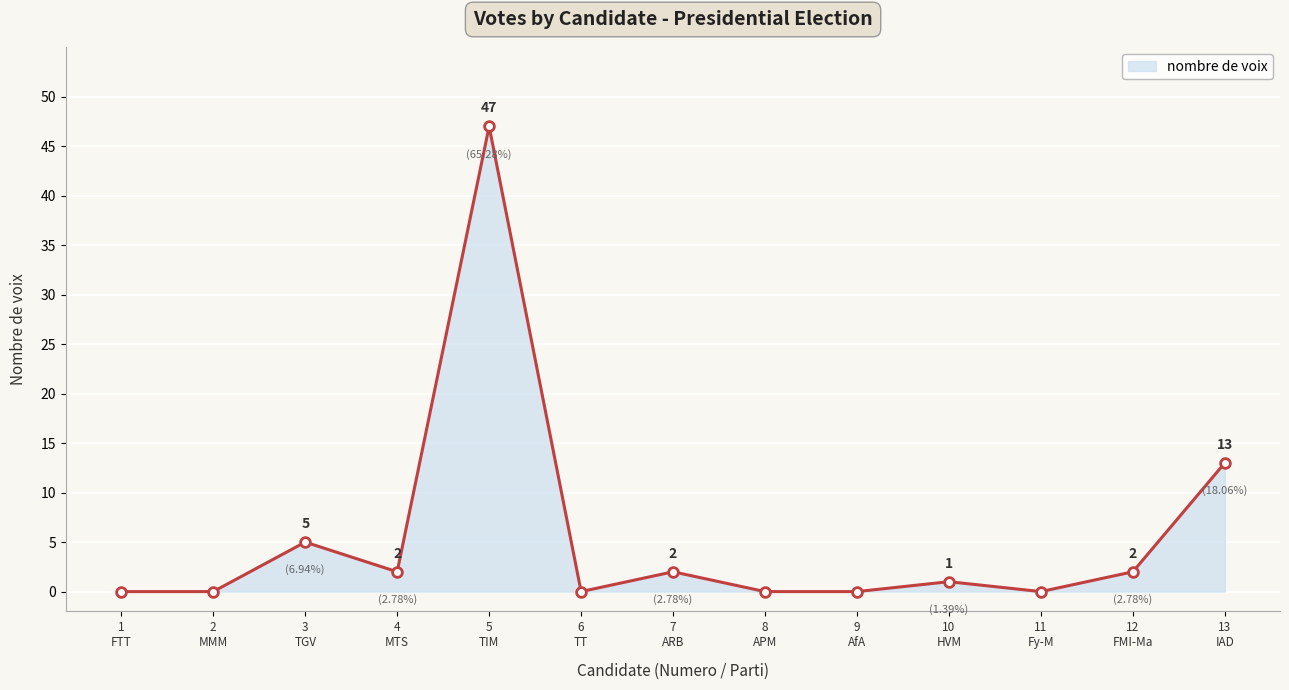

What is the value of the 10th point from the left?

1